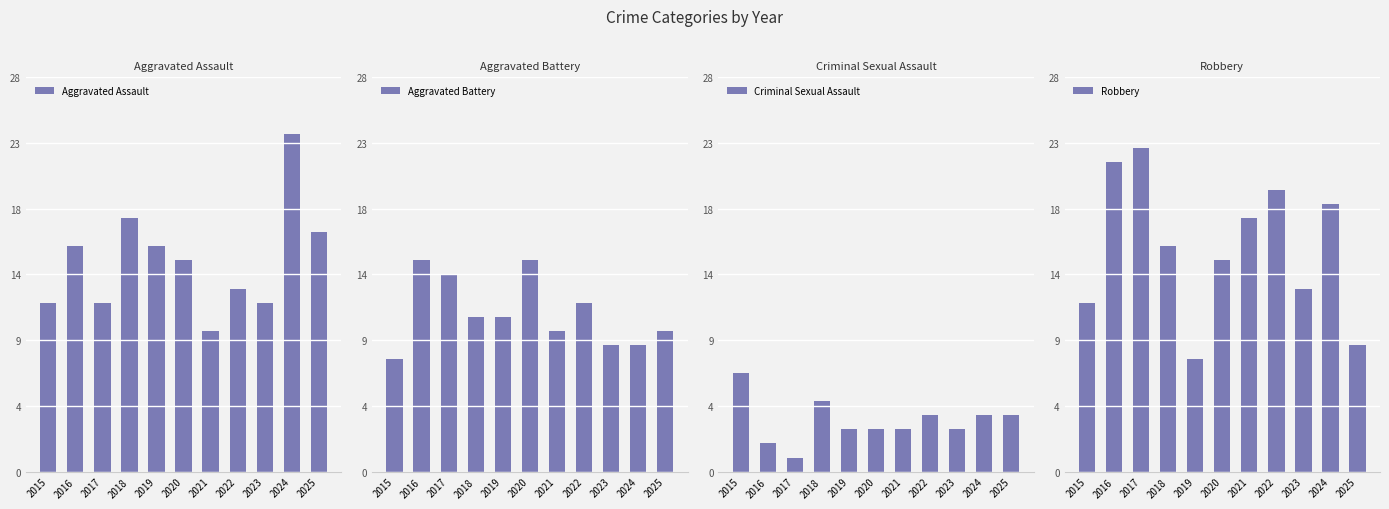

Reading left to right, list all the values displayed in this chart.

Aggravated Assault: 12	16	12	18	16	15	10	13	12	24	17
Aggravated Battery: 8	15	14	11	11	15	10	12	9	9	10
Criminal Sexual Assault: 7	2	1	5	3	3	3	4	3	4	4
Robbery: 12	22	23	16	8	15	18	20	13	19	9